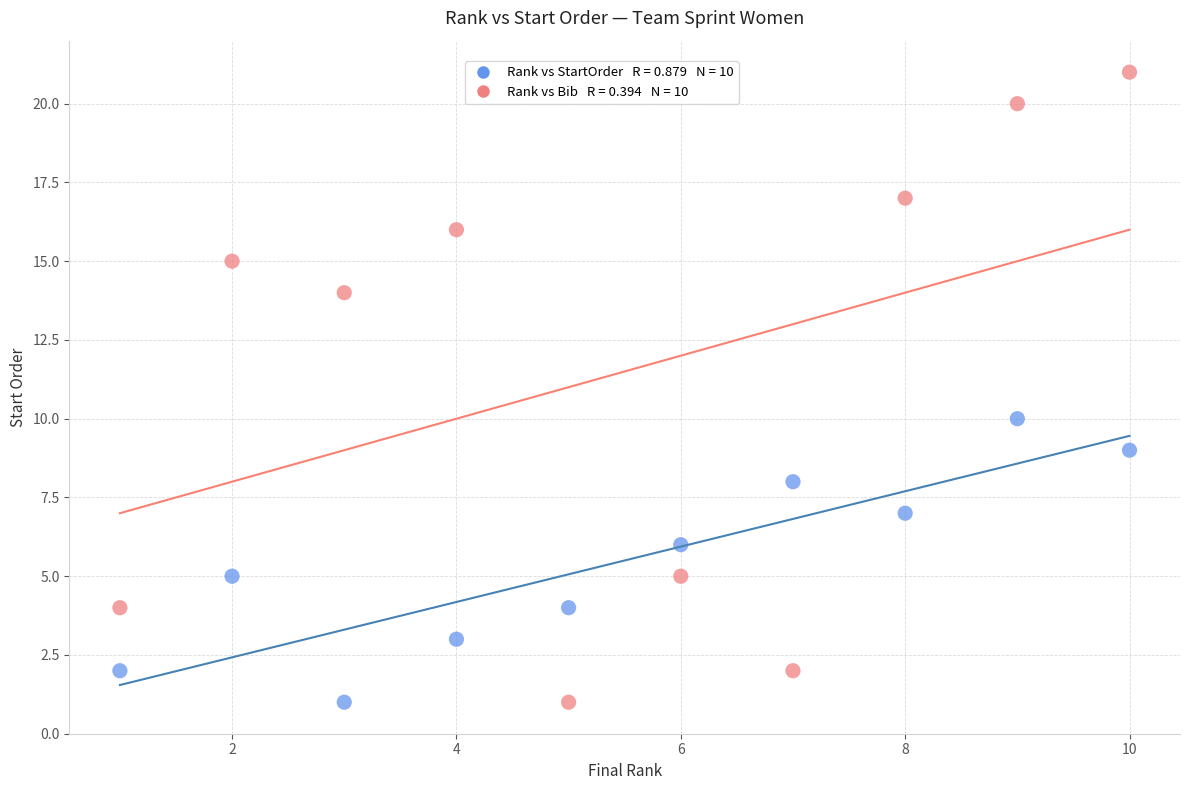

Across all data points, what is the range of X values (max minus min)?

9